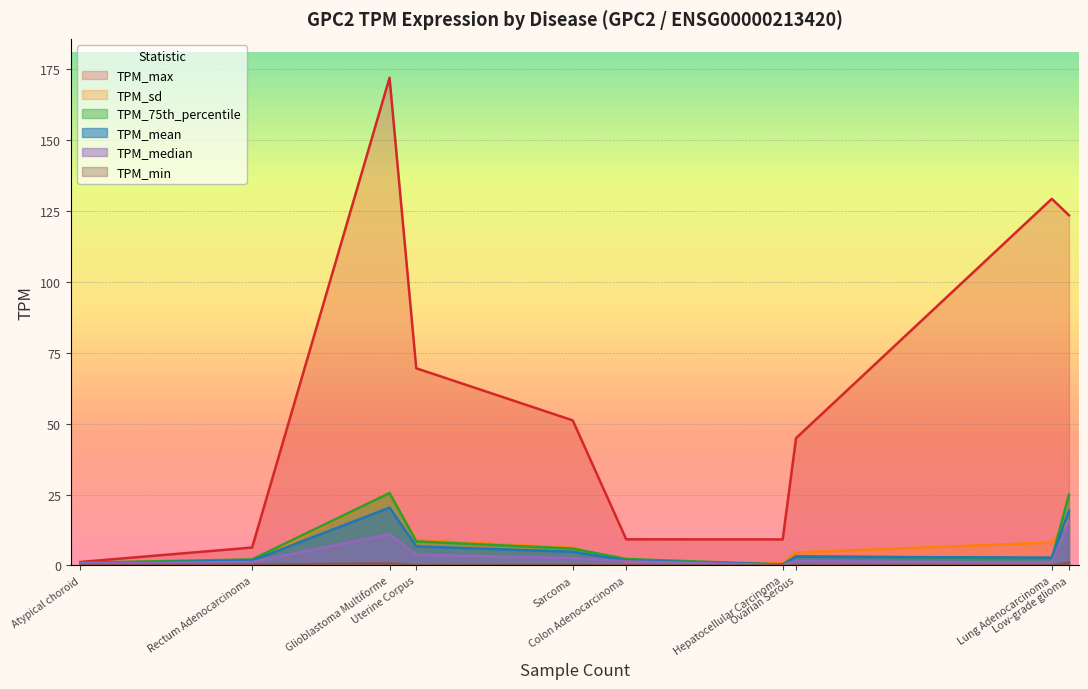

What are all the series names shown in the legend?

TPM_mean, TPM_sd, TPM_median, TPM_75th_percentile, TPM_max, TPM_min